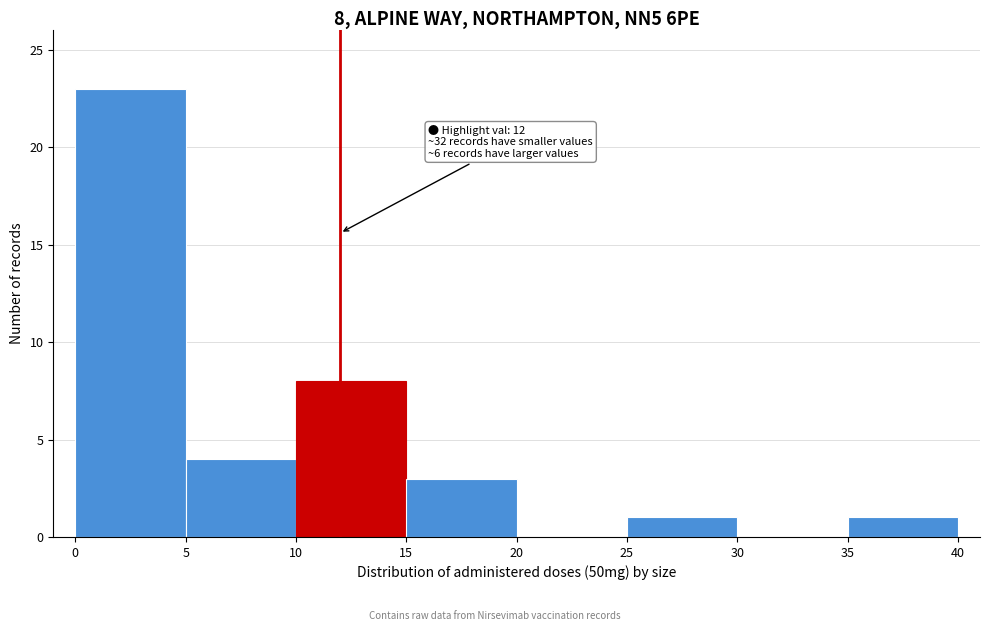

Over which range of the x-axis is the bar tallest?

0 to 5